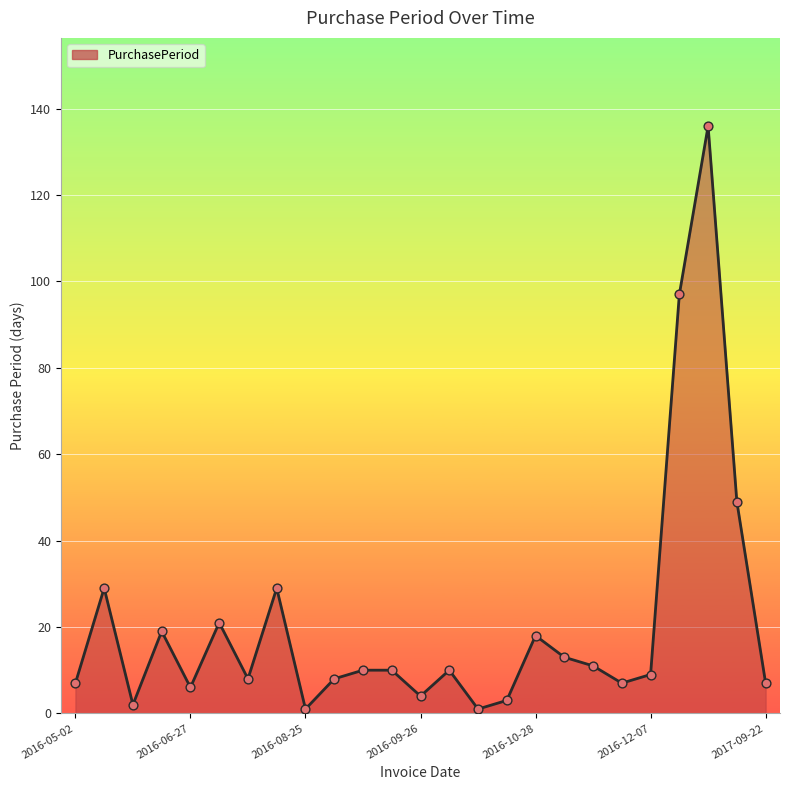

What is the difference between the maximum and minimum values?

135